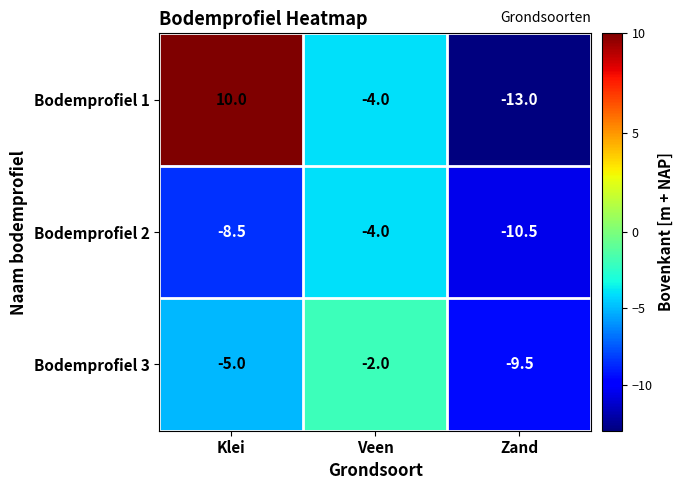

Reading right to left, extract all data points from this chart.

Bodemprofiel 1: -13.0	-4.0	10.0
Bodemprofiel 2: -10.5	-4.0	-8.5
Bodemprofiel 3: -9.5	-2.0	-5.0